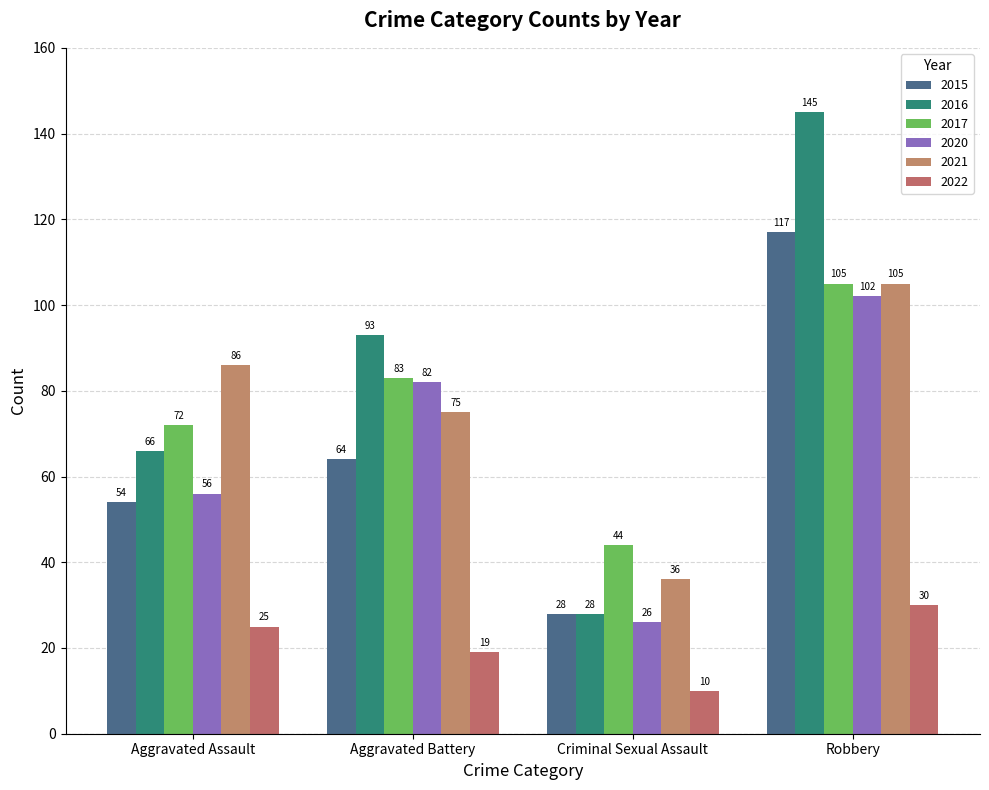

What is the total value across all series at Aggravated Assault?

359